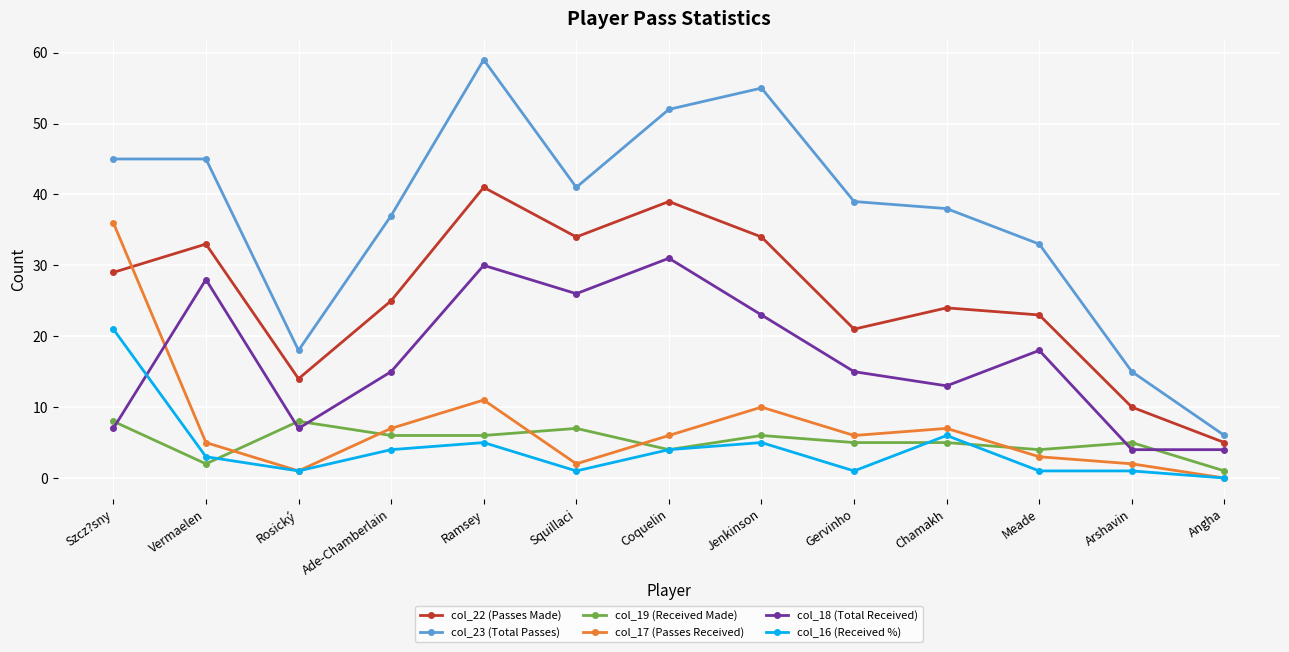

How many interior local peaks does the col_22 (Passes Made) series have?

4